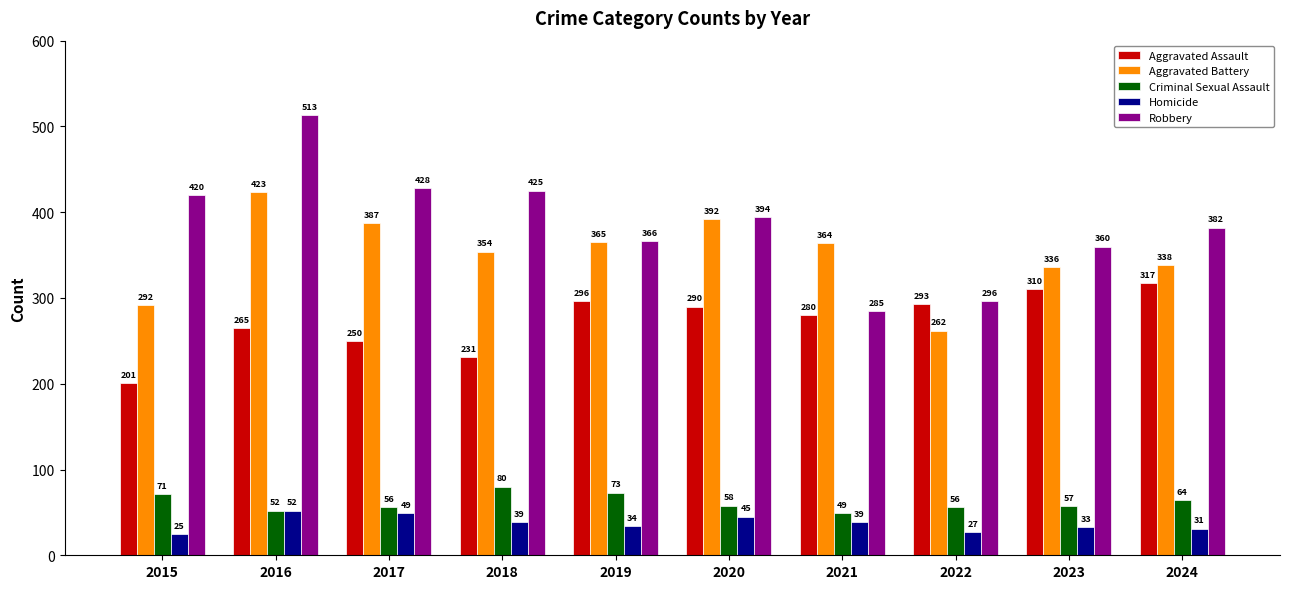

Where does the Aggravated Battery series first go above 364?

2016